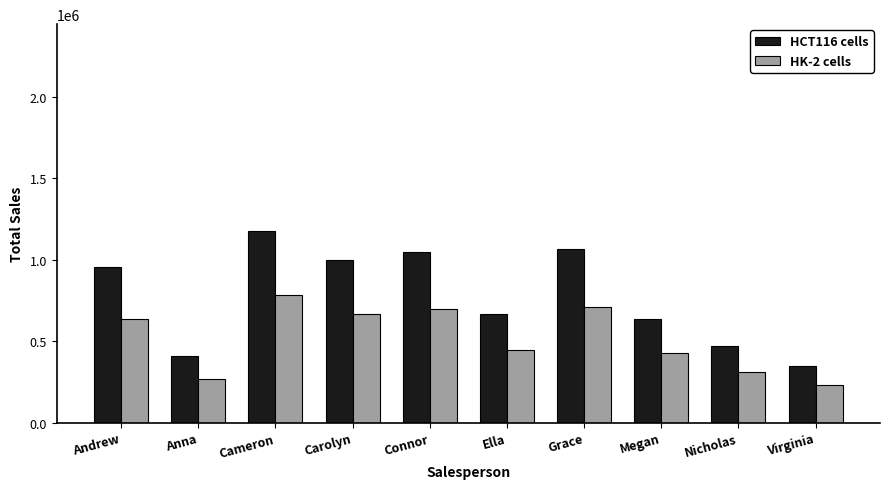

What is the spread (max minus min) of values at Anna?

135520